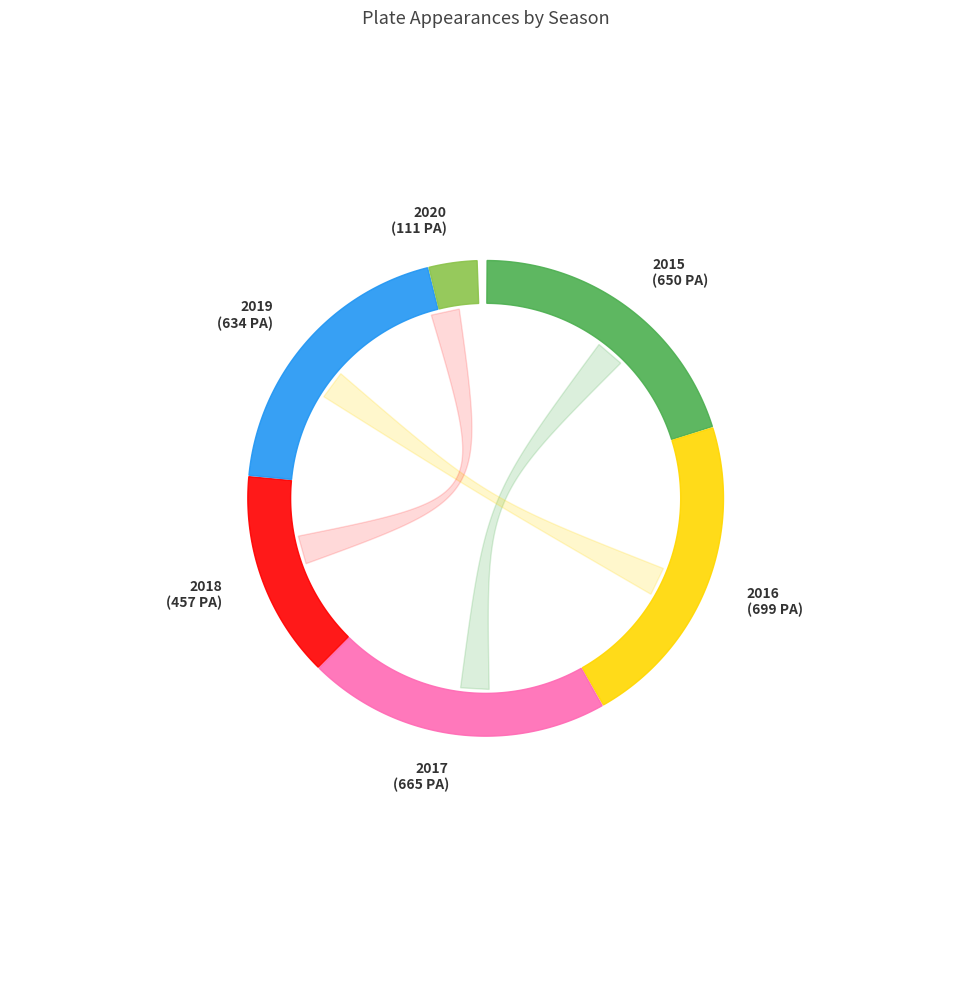

Which slice is the smallest?

2020